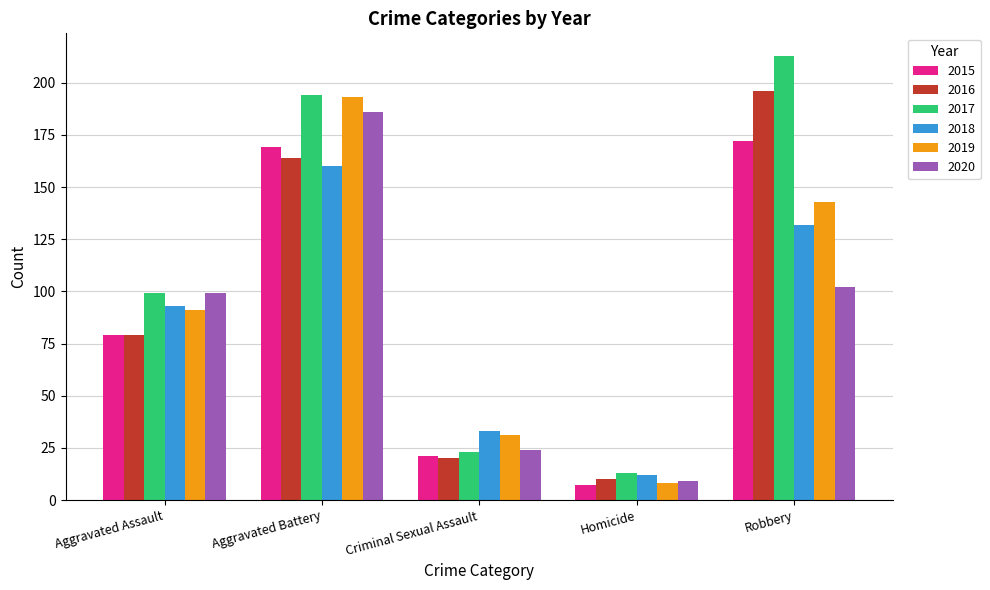

Between Aggravated Battery and Criminal Sexual Assault, which series saw the biggest shift?

2017